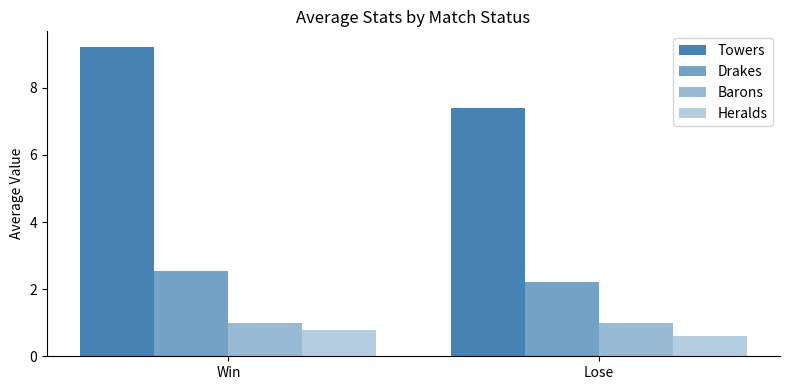

List the labels in order of Towers value, smallest first.

Lose, Win